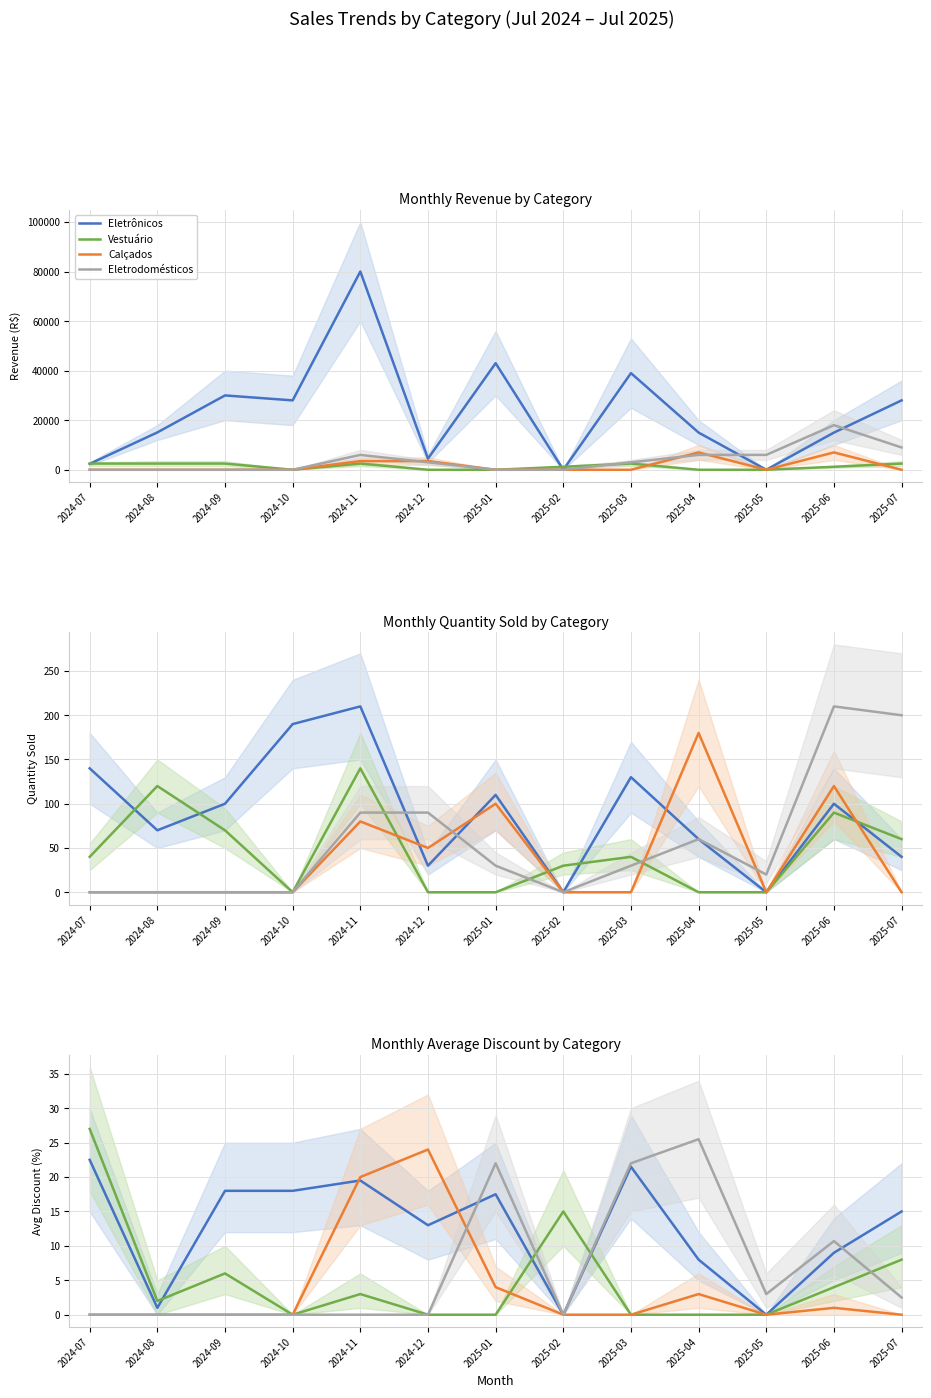

True or false: Vestuário has a value of -16.3 at 2025-04.

False